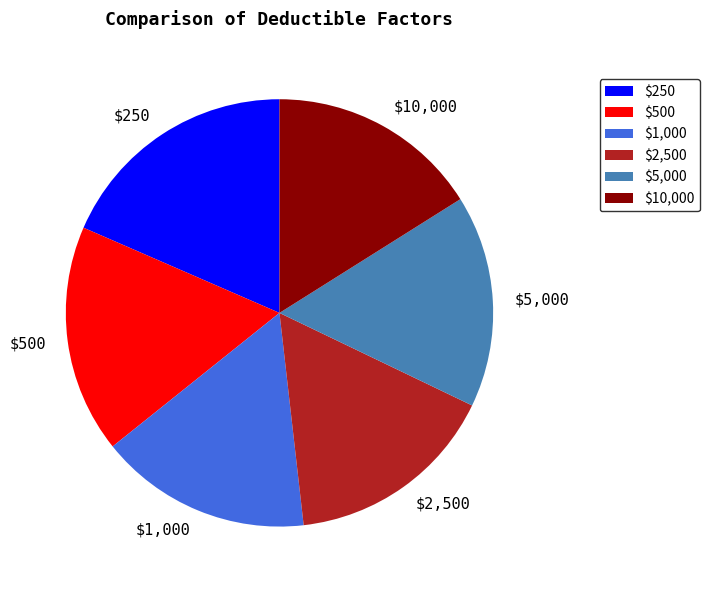

Approximately how many times larger is the value at $5,000 compared to $2,500?

1.0